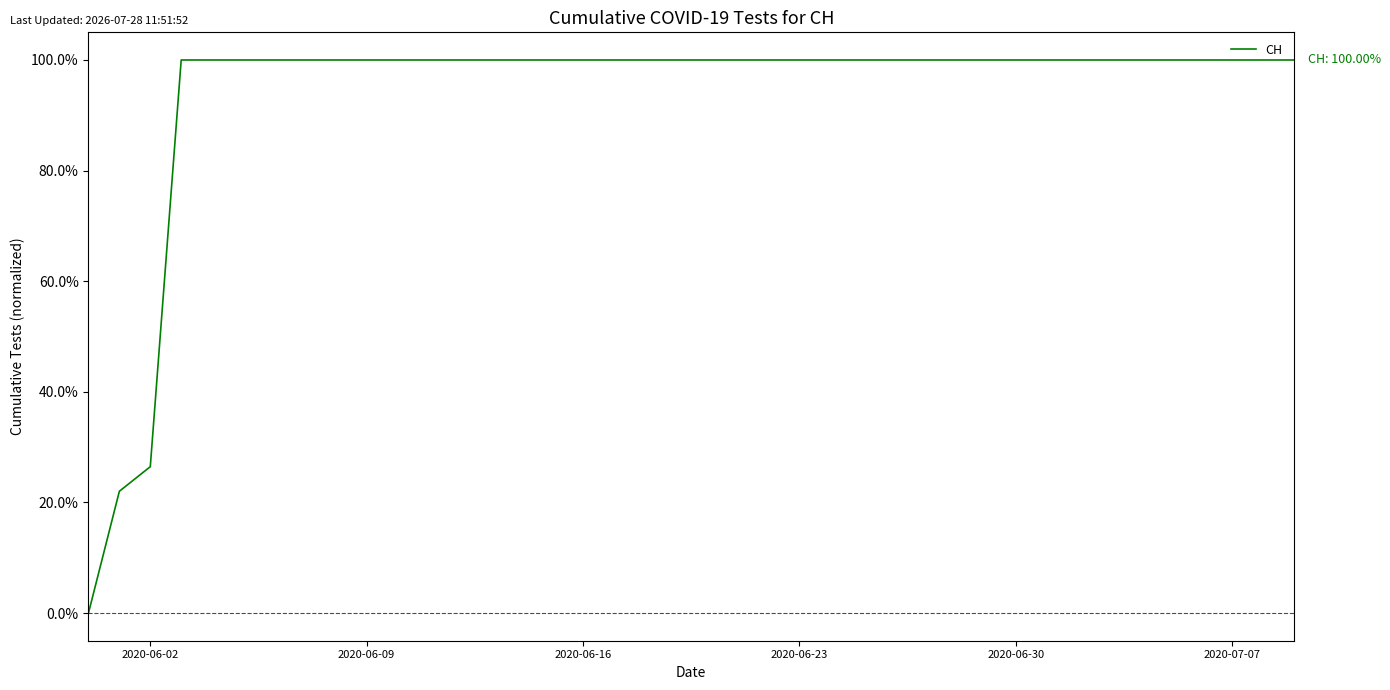

What is the label of the 13th point from the right?

27